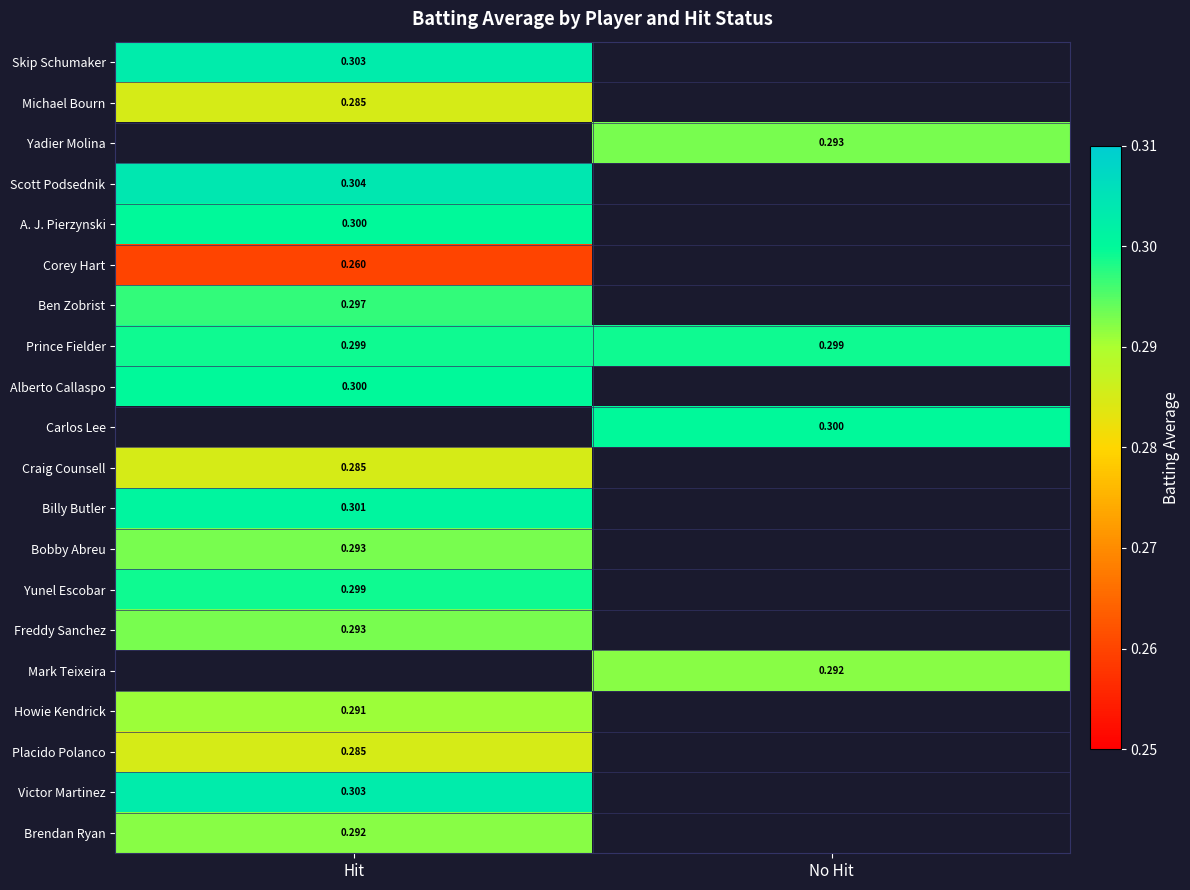

How many series are shown in this chart?

20